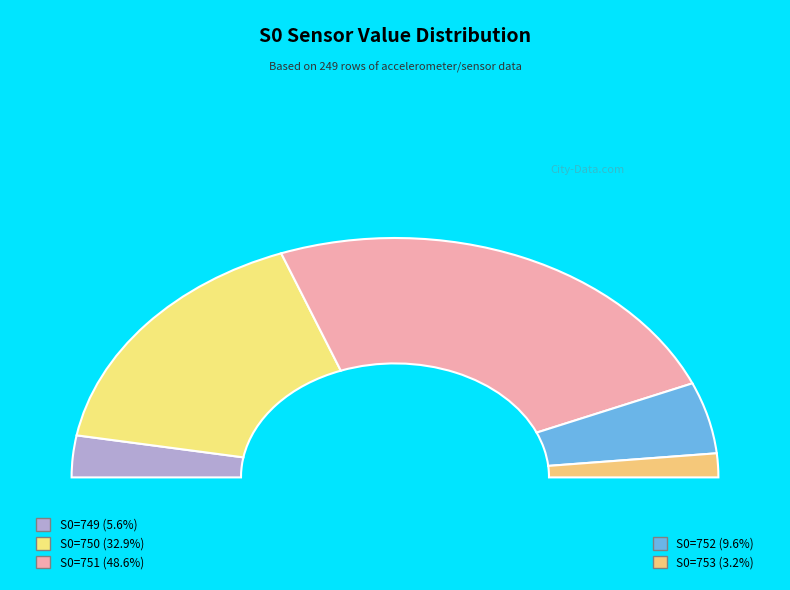

Does S0=750 represent more than half of the total?

No